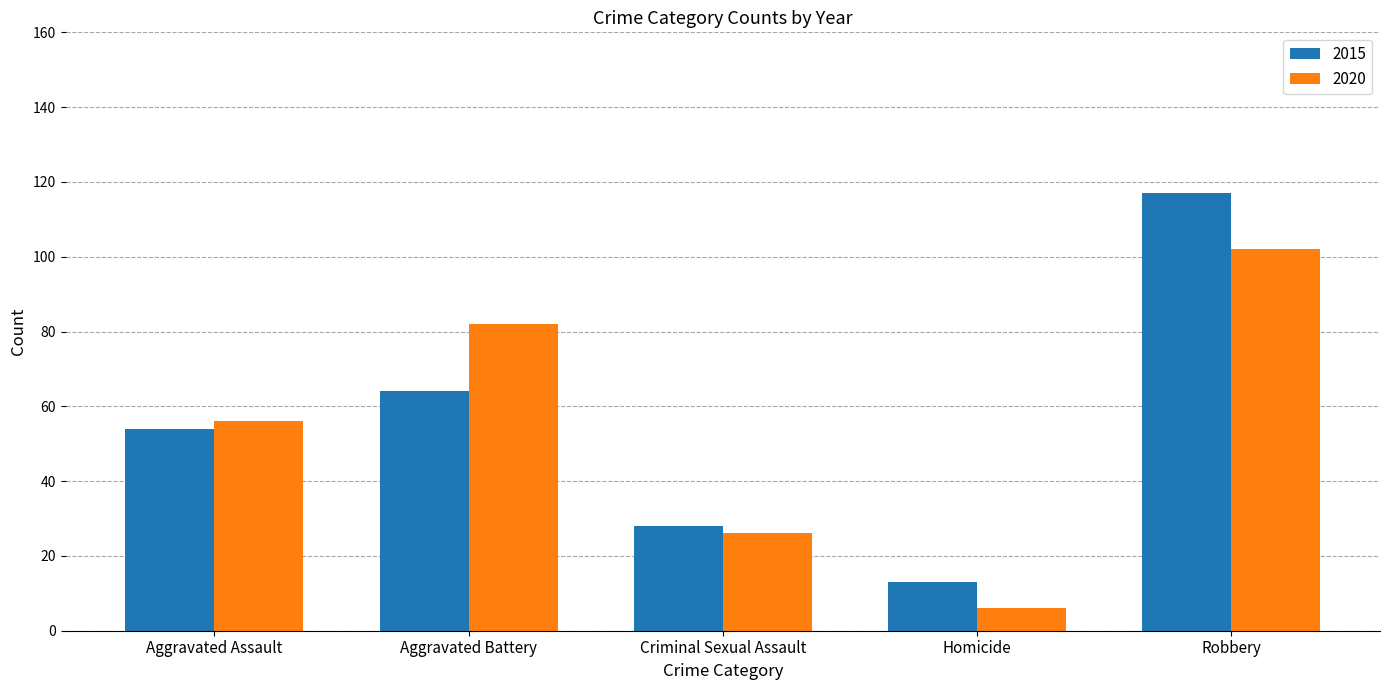

List the labels in order of 2020 value, smallest first.

Homicide, Criminal Sexual Assault, Aggravated Assault, Aggravated Battery, Robbery